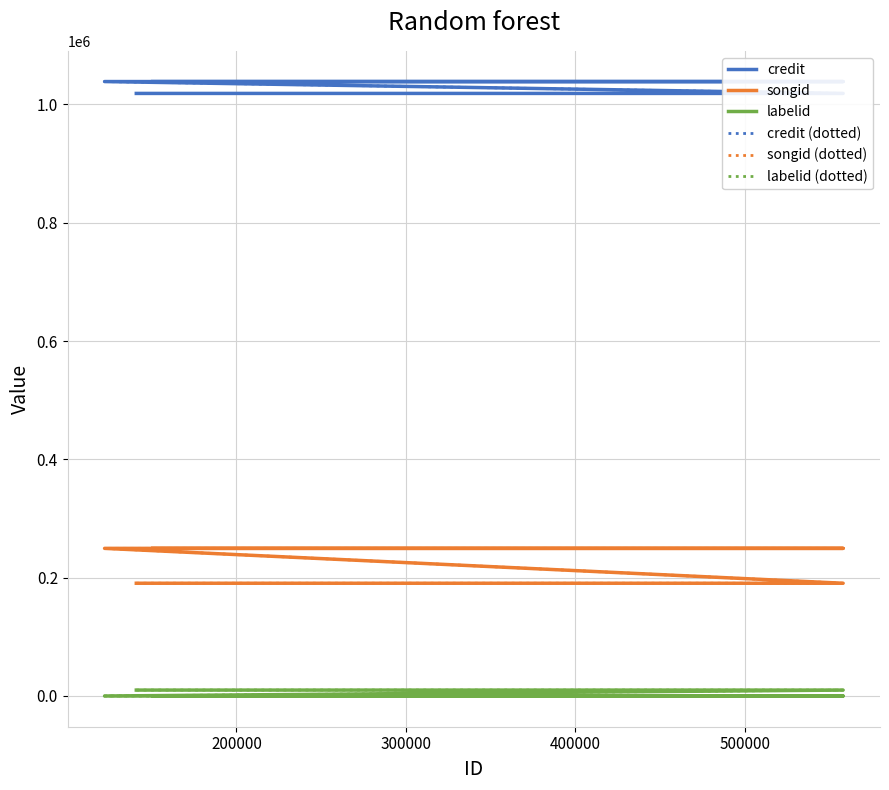

True or false: songid (dotted) has more than 1 points higher than both neighbors.

False